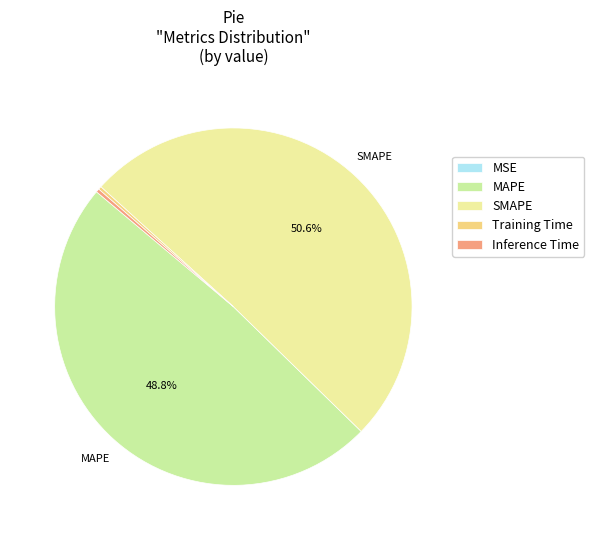

Which slice is the largest?

SMAPE